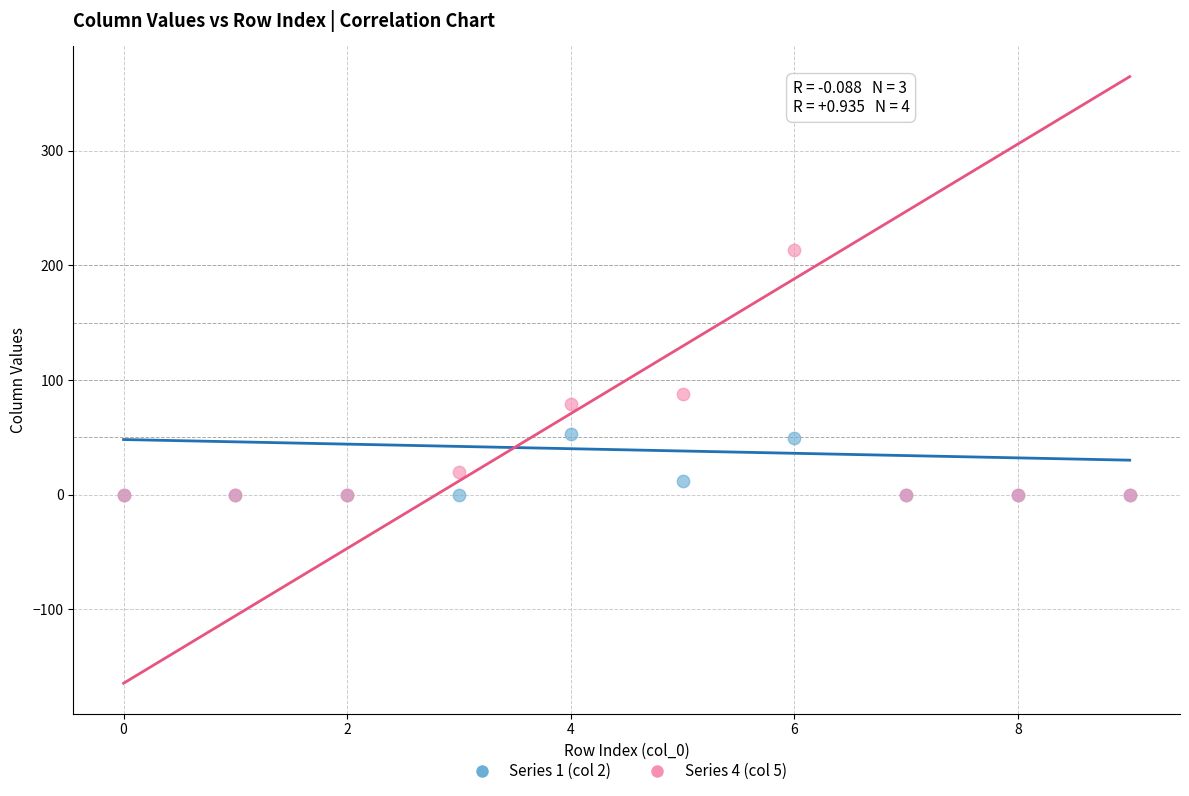

Across all series, what Y value is closest to 106?

88